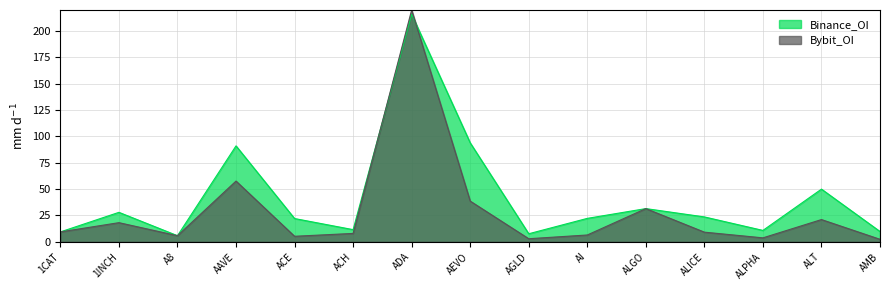

After their last crossing, which series has the higher values: Binance_OI or Bybit_OI?

Binance_OI